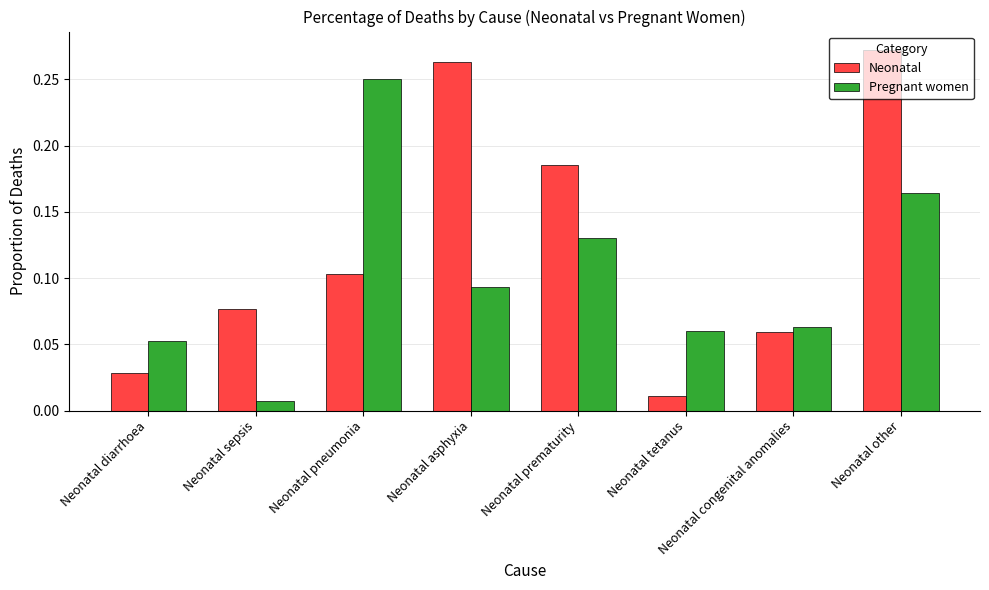

Which category has the highest value across all series?

Neonatal other